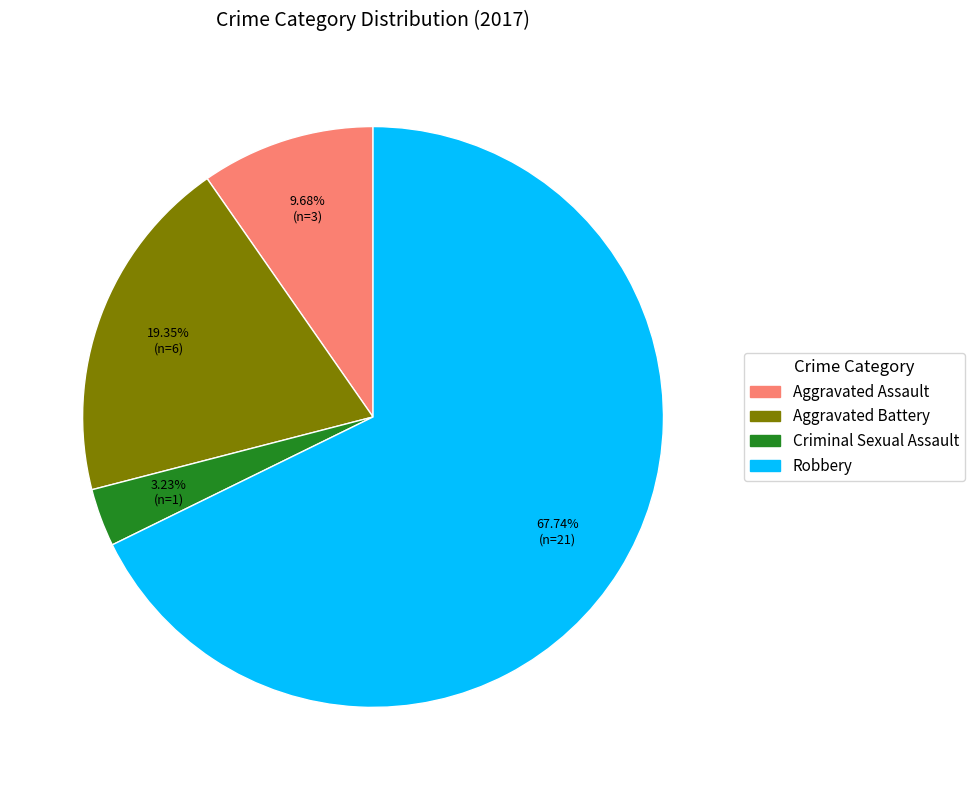

Which slice represents more than half of the pie?

Robbery